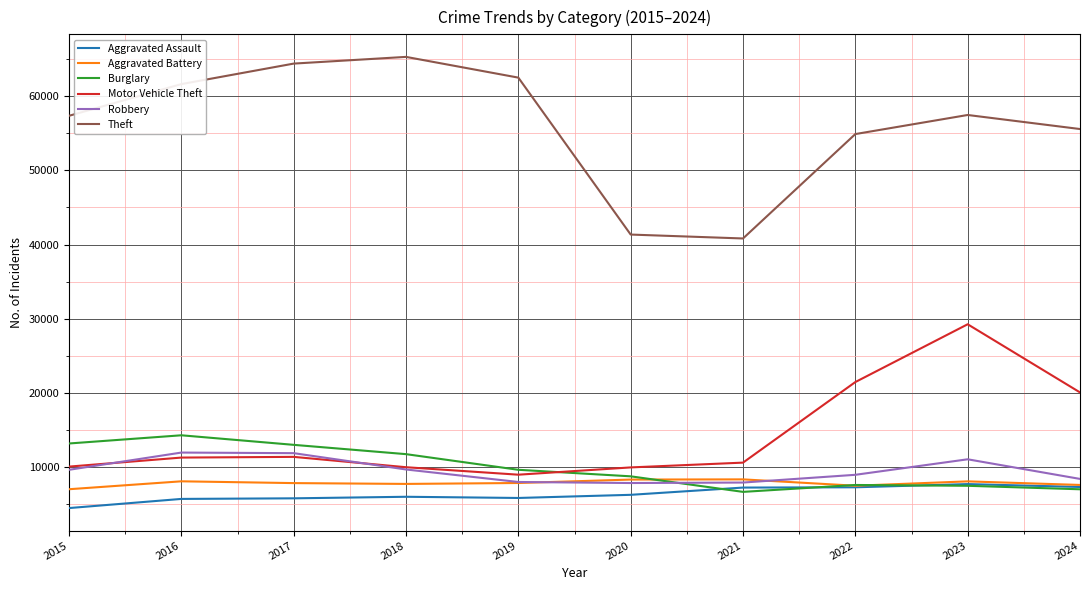

How many values in the Theft series are below 57460?

5